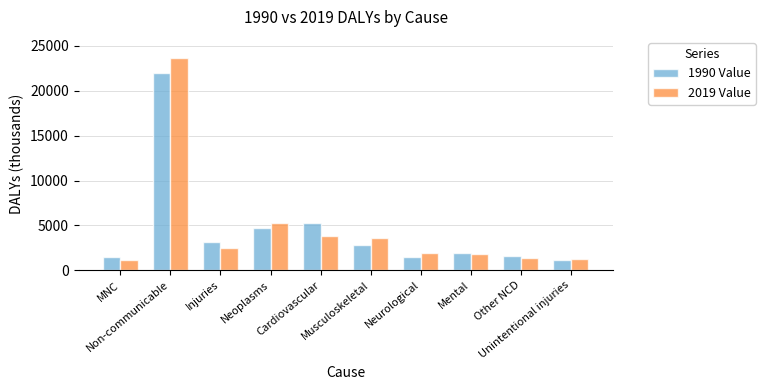

What are all the series names shown in the legend?

1990 Value, 2019 Value